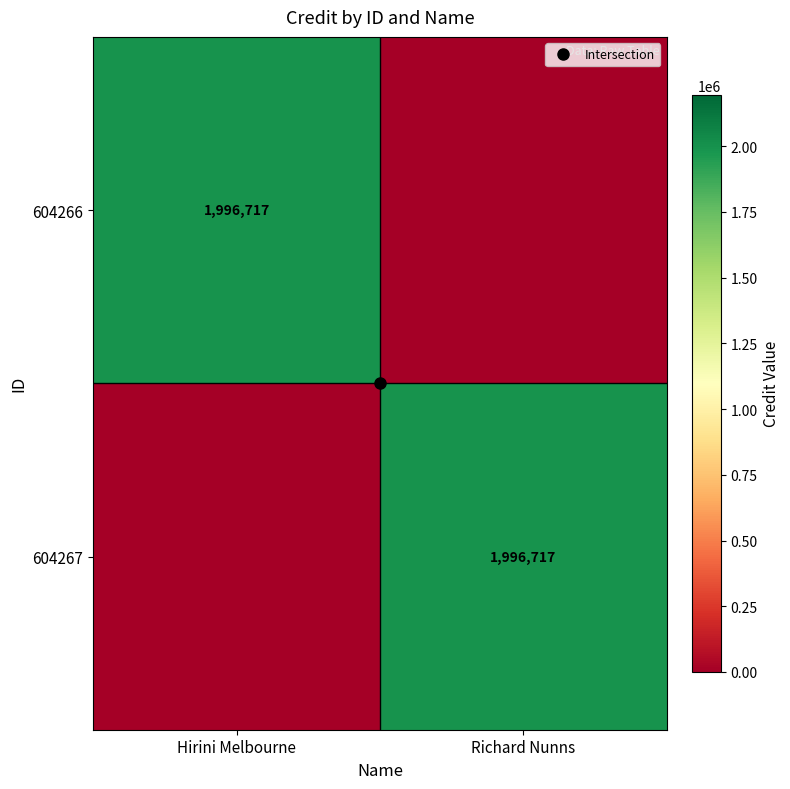

Rank the series by their maximum value, from lowest to highest.

604266, 604267